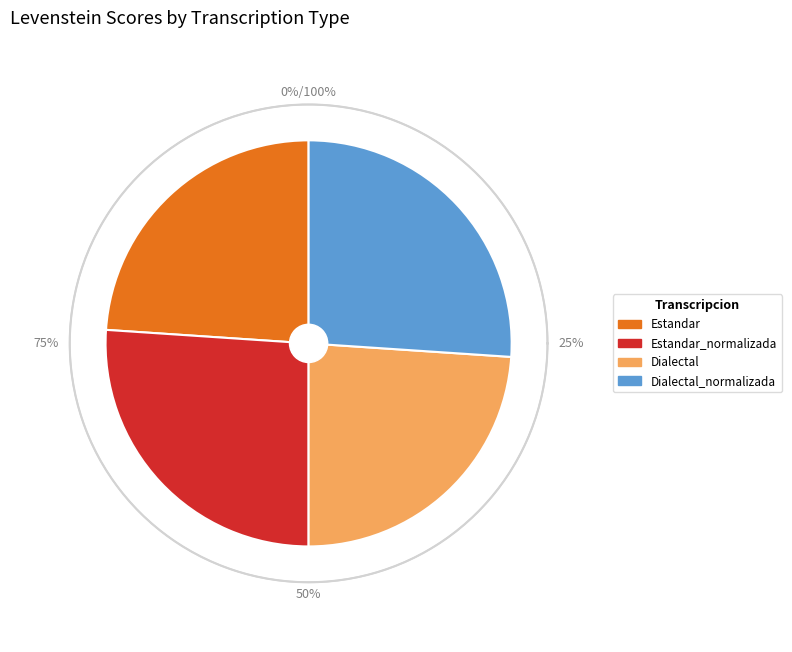

How many segments does this pie chart have?

4